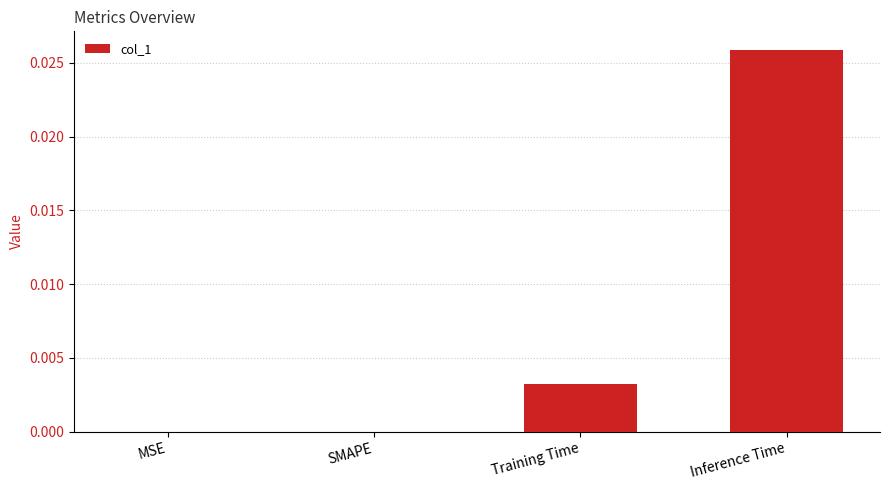

Does the chart contain stacked bars?

No